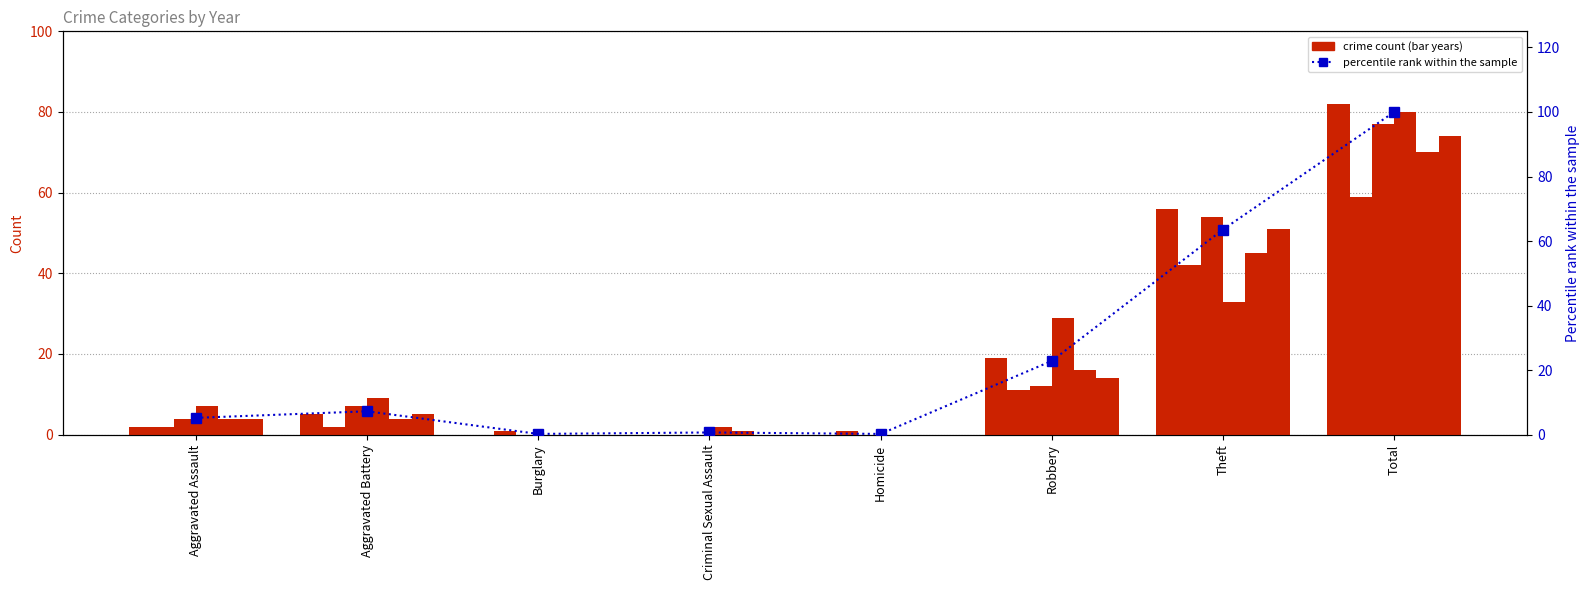

The chart shows a value of 5.2 at Aggravated Assault. True or false?

True